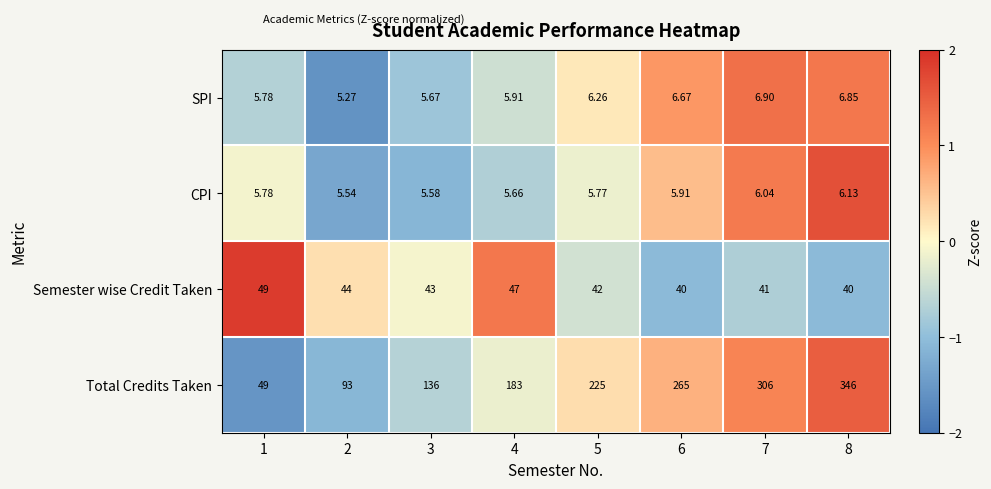

At 6, list the series in order from smallest to largest.

CPI, SPI, Semester wise Credit Taken, Total Credits Taken